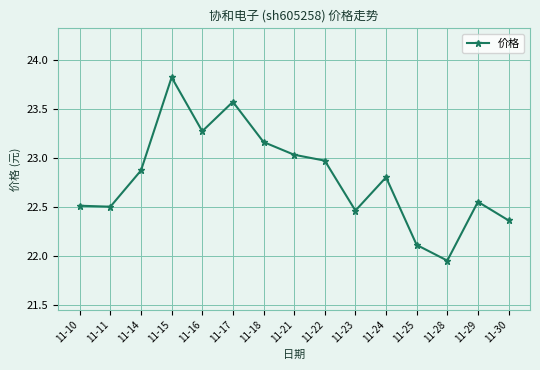

What is the sum of the values at 11-14 and 11-30?

45.2